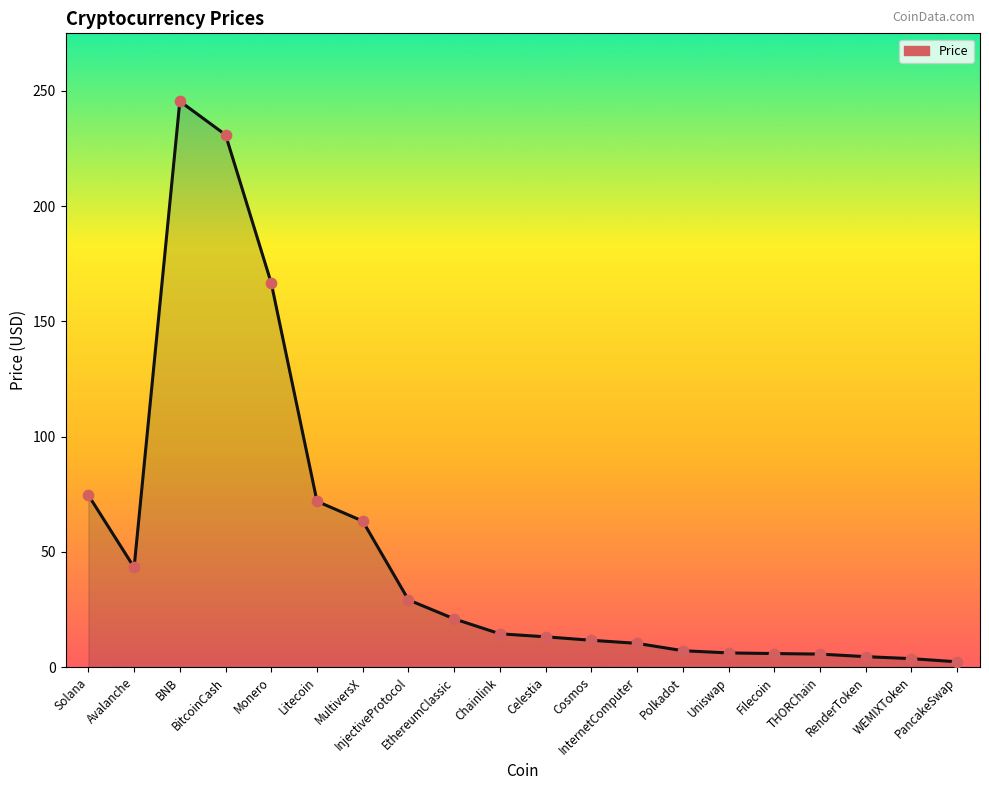

Which has a higher value, InjectiveProtocol or Cosmos?

InjectiveProtocol